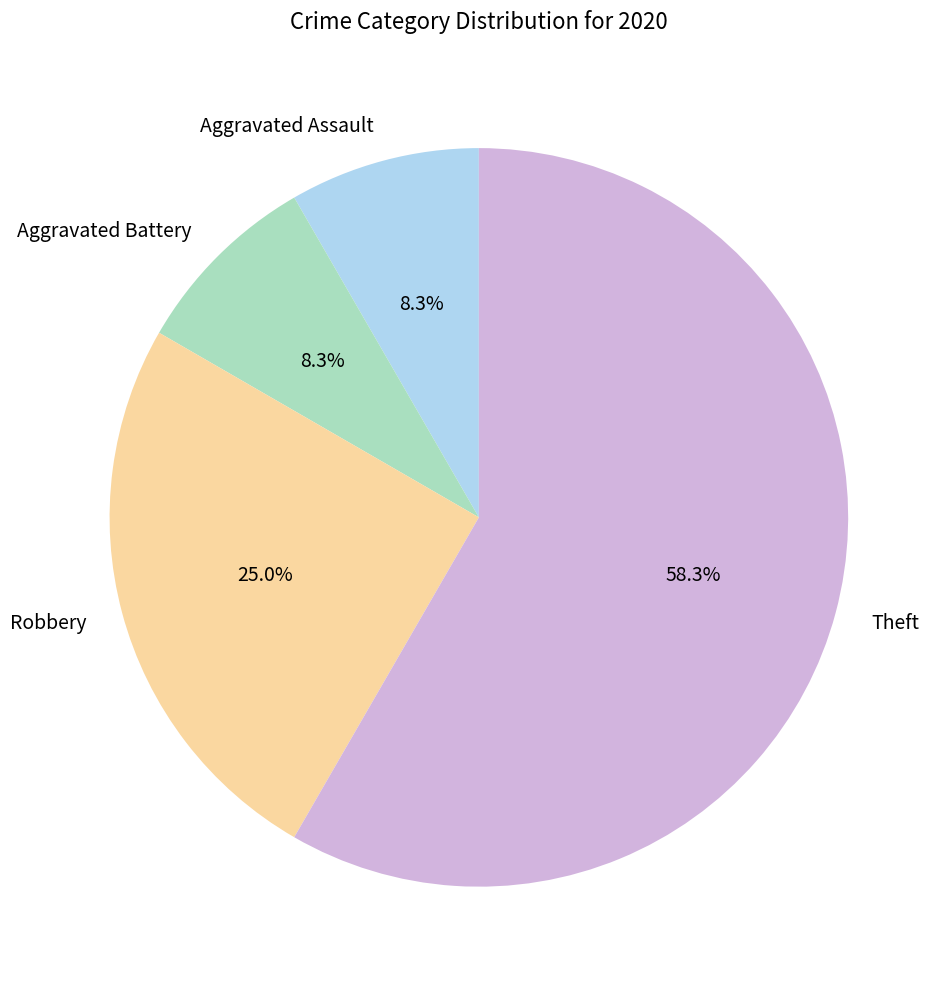

Is it true that Aggravated Battery is 1% of the pie?

False